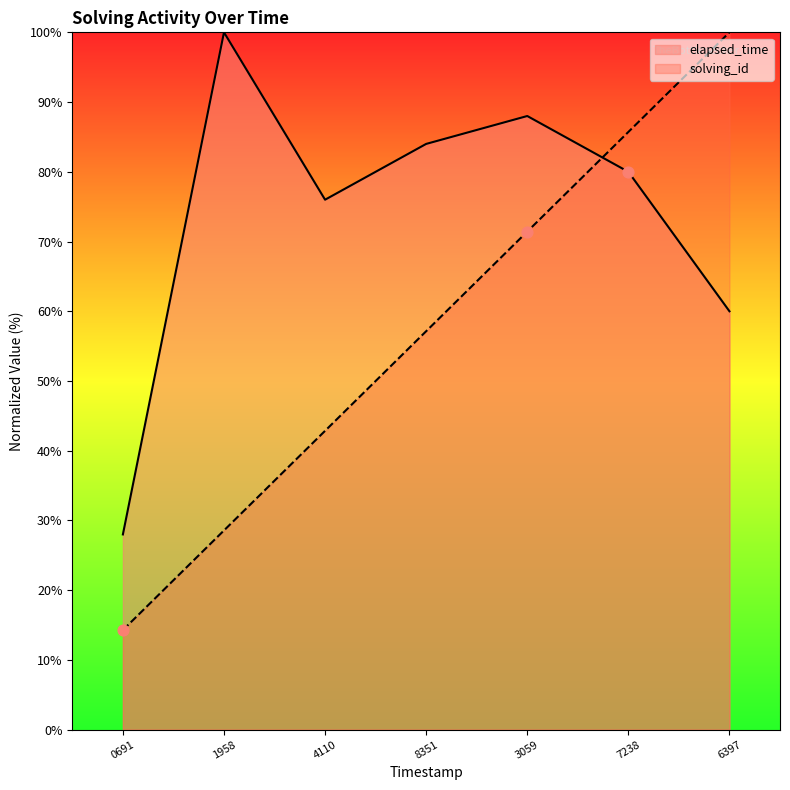

Which series has the largest total across all categories?

elapsed_time